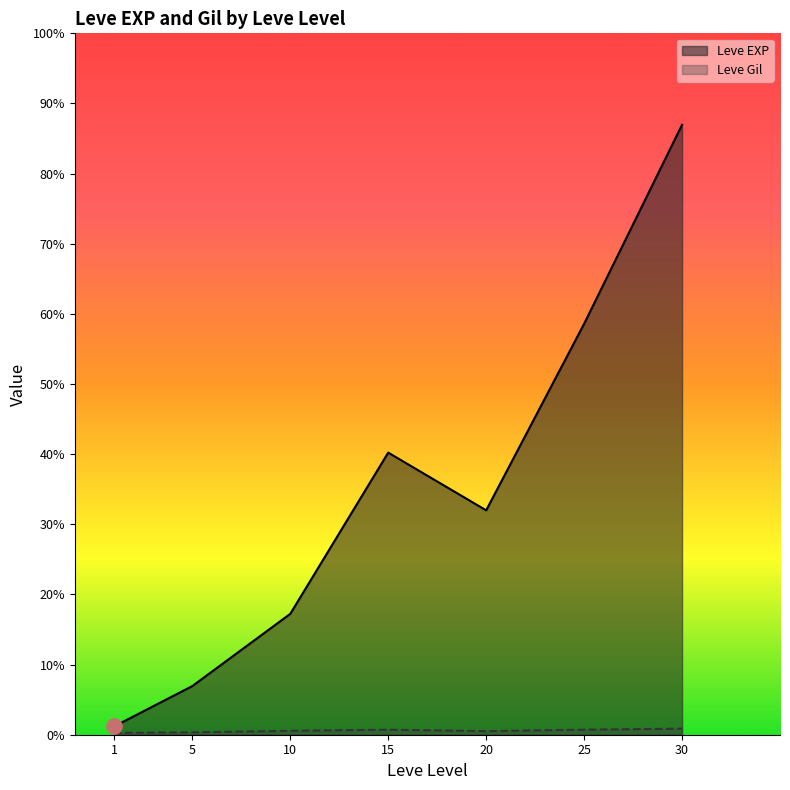

Is the value of Leve Gil at 5 greater than the value of Leve EXP at 25?

No